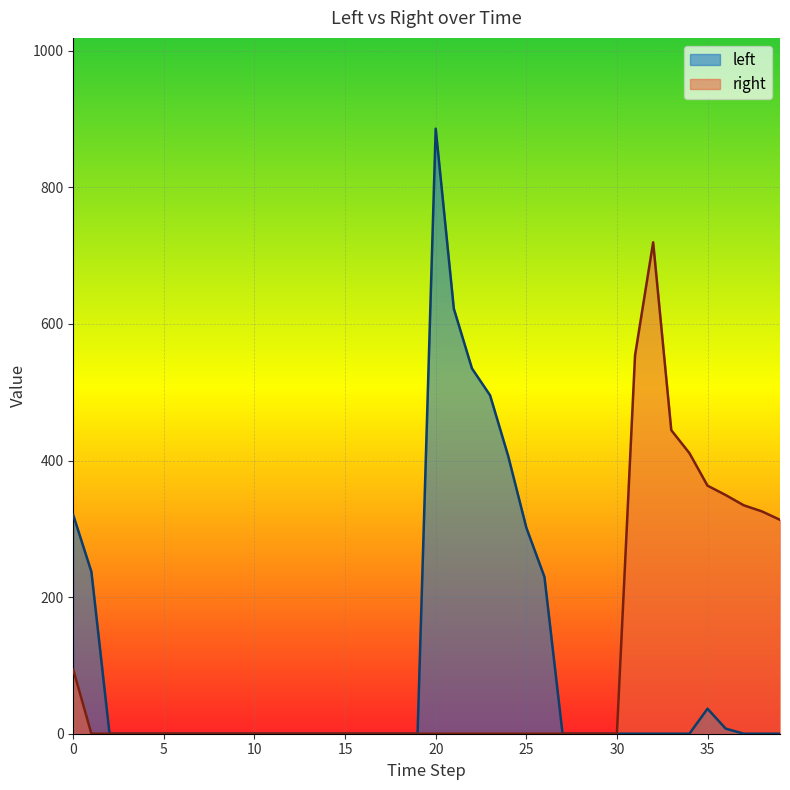

Rank the series by their maximum value, from highest to lowest.

left, right